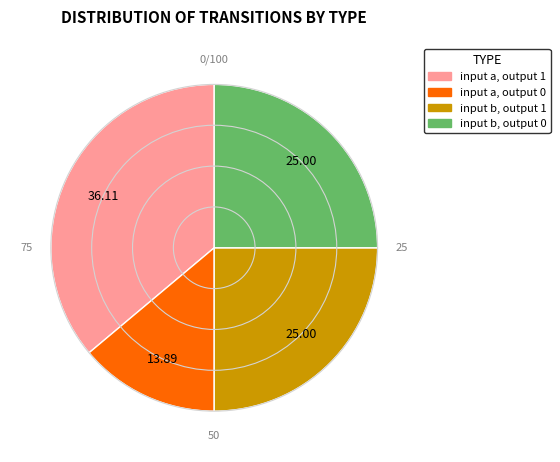

Is there any slice that represents more than half of the pie?

No